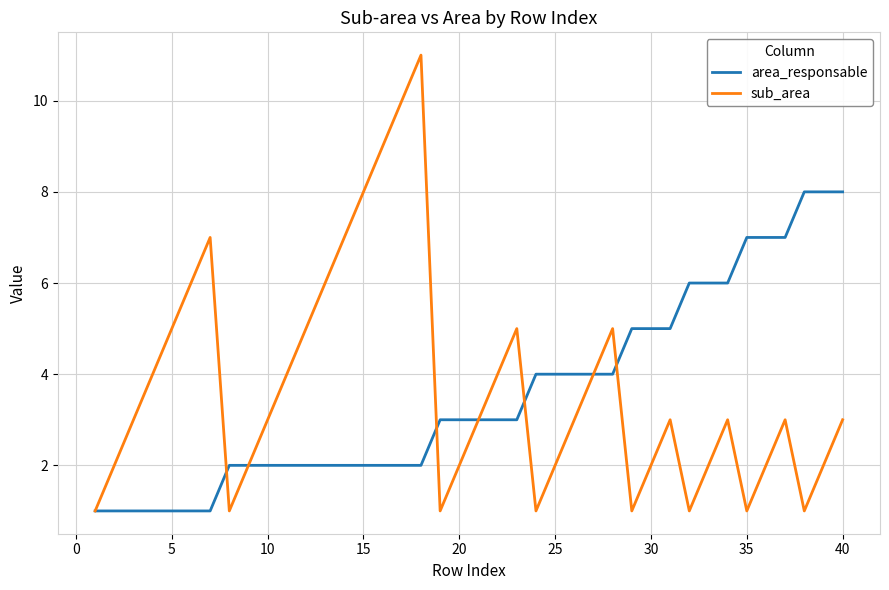

What are all the series names shown in the legend?

area_responsable, sub_area